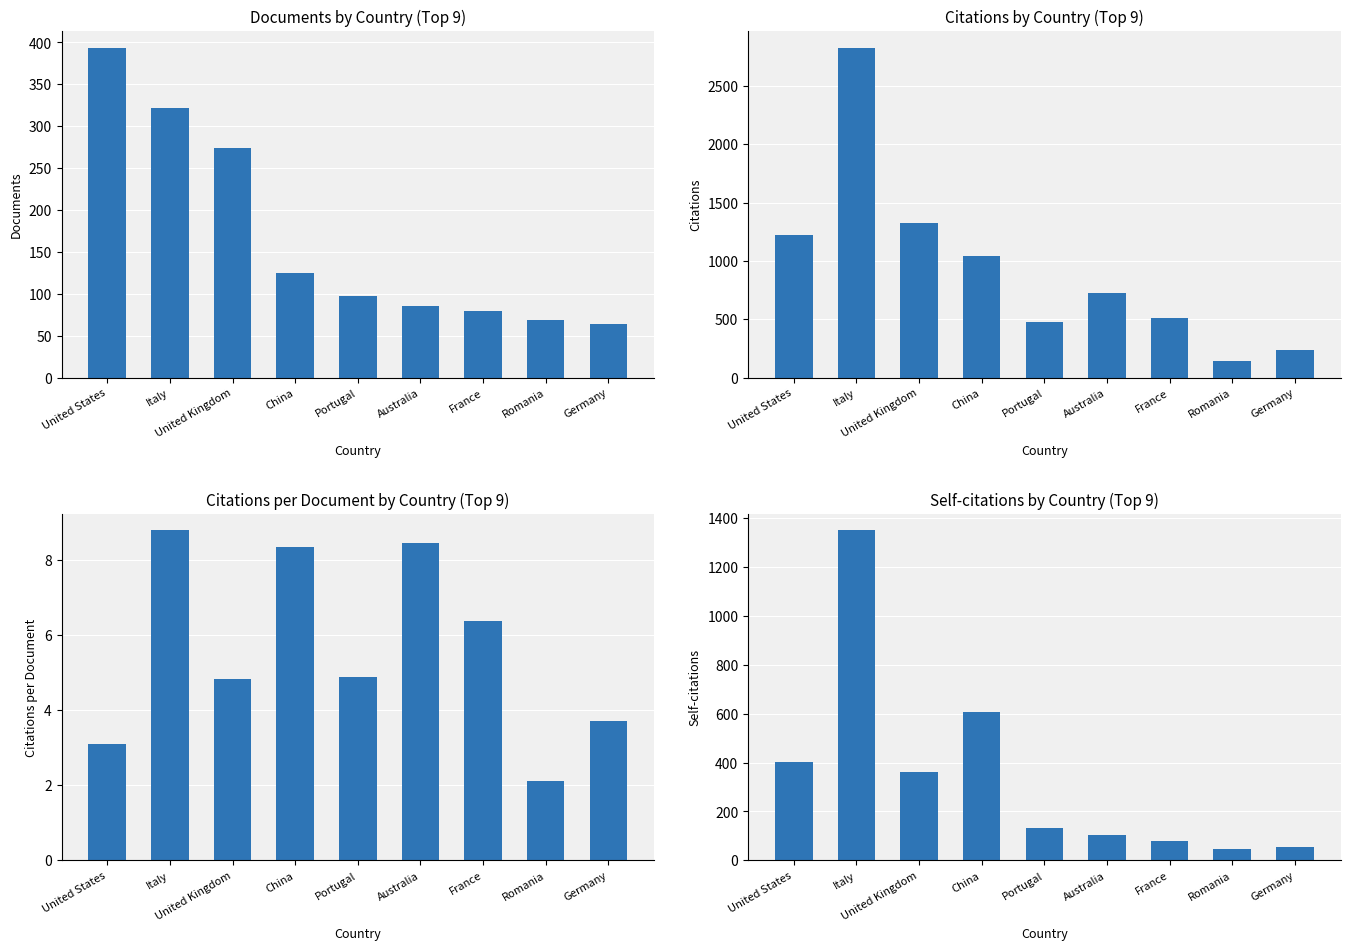

What is the label of the 4th bar from the left?

China